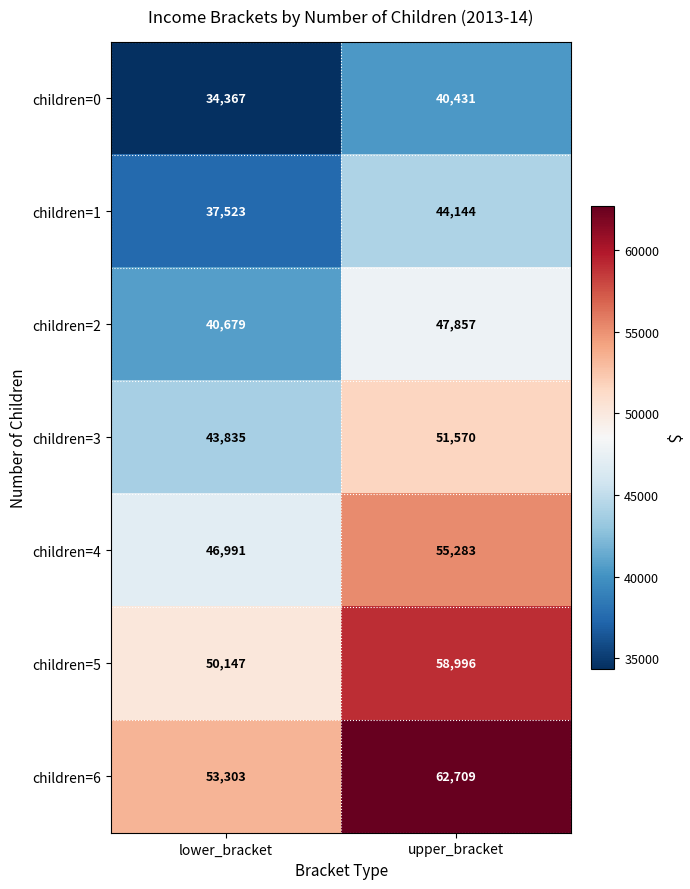

What is the total value across all series at lower_bracket?

306845